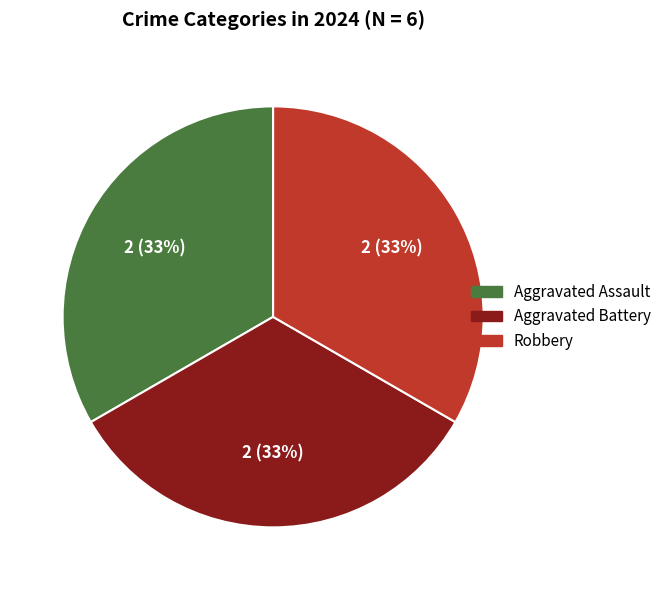

To the nearest percent, what is the difference between the largest and smallest slice percentages?

0%